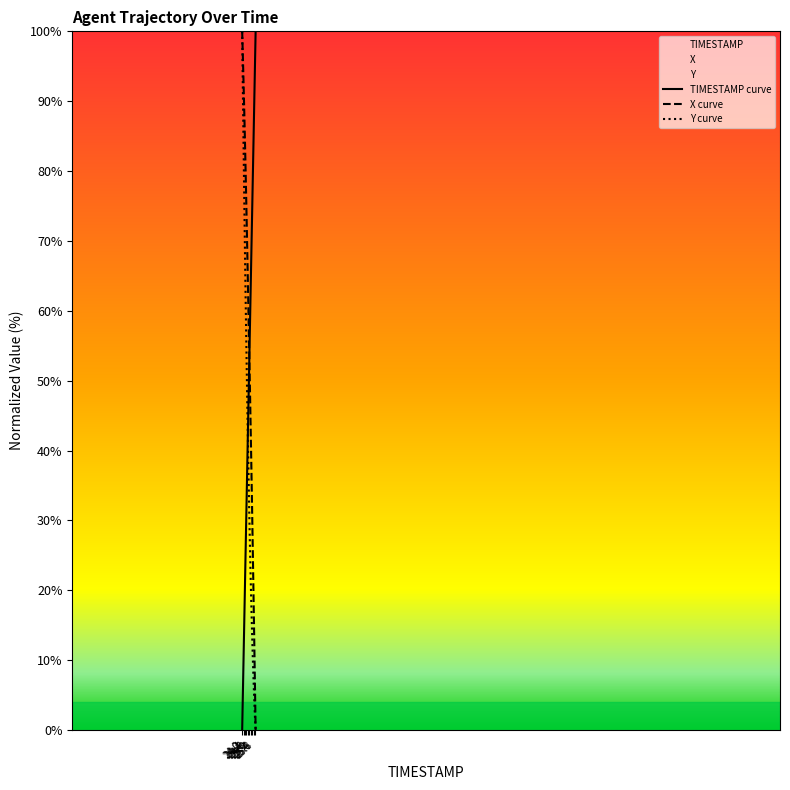

At which label is Y closest to 50?

24.7